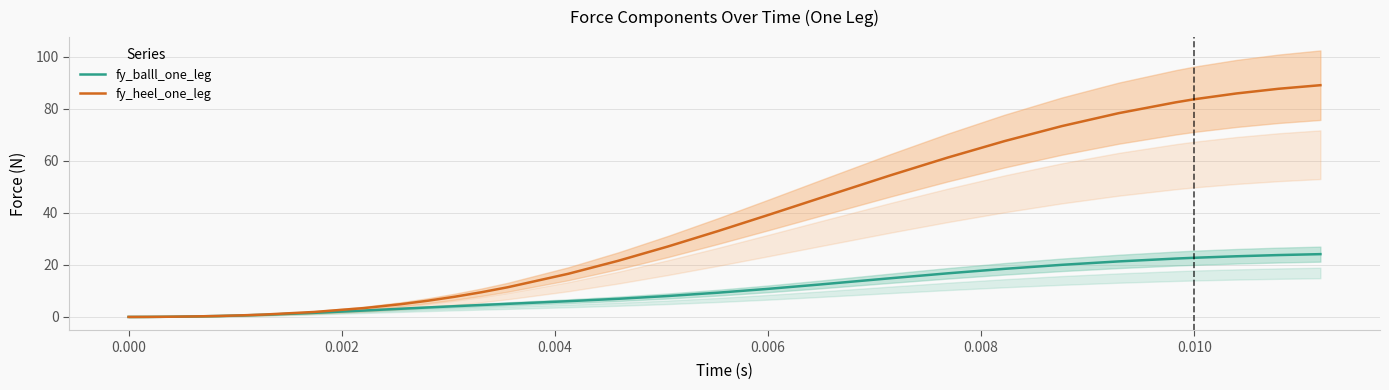

Rank the series by their average value, from highest to lowest.

fy_heel_one_leg, fy_balll_one_leg